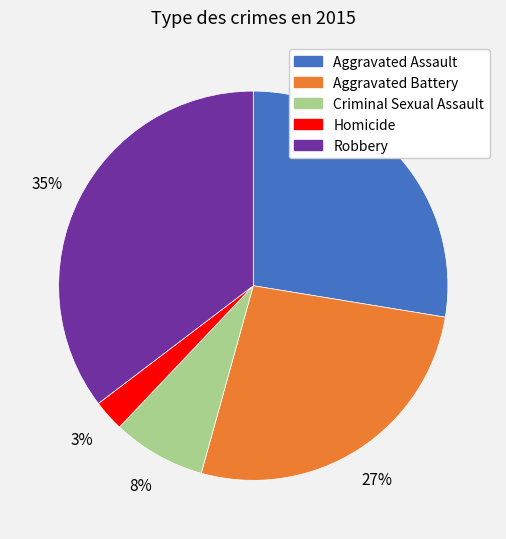

Between Criminal Sexual Assault and Aggravated Assault, which is larger?

Aggravated Assault